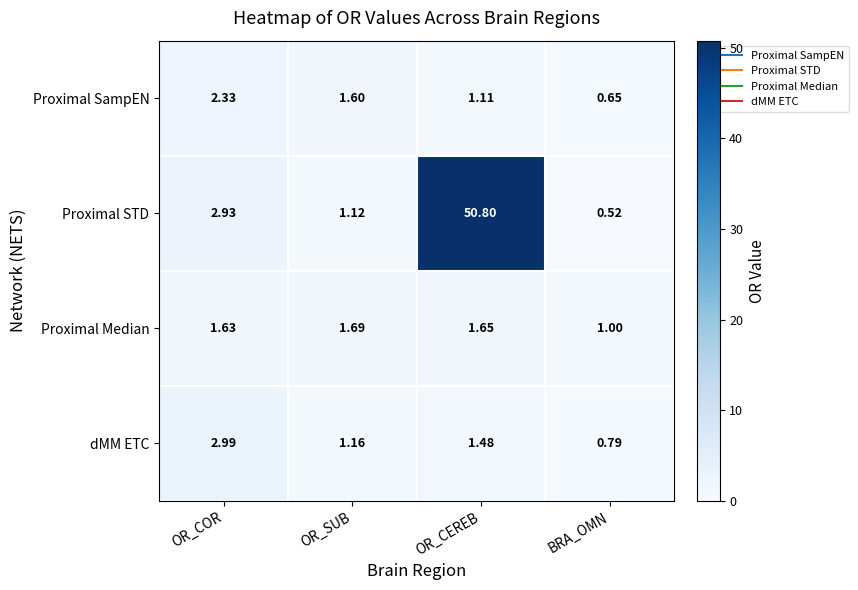

Which series has the largest total across all categories?

Proximal STD